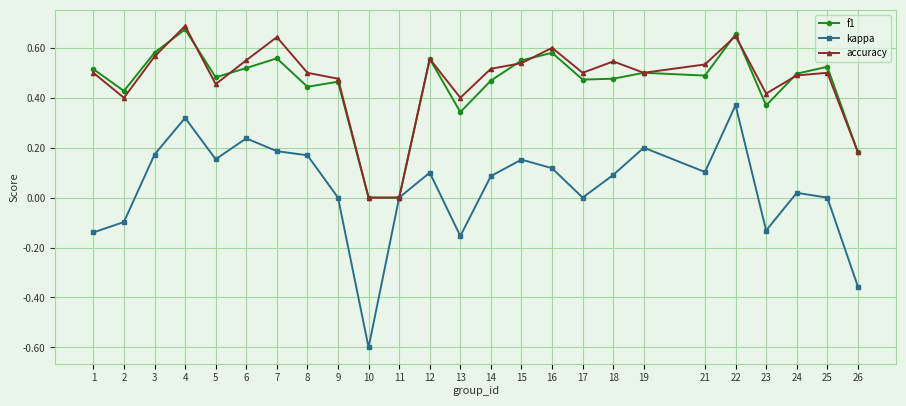

True or false: kappa has more than 0 interior local peaks.

True